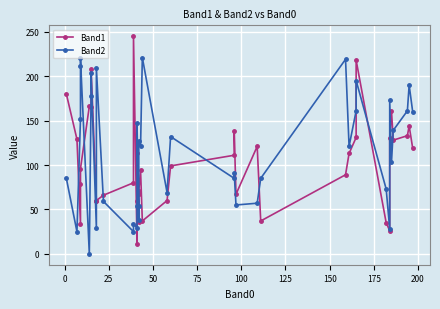

What is the label of the 9th point from the left?

175